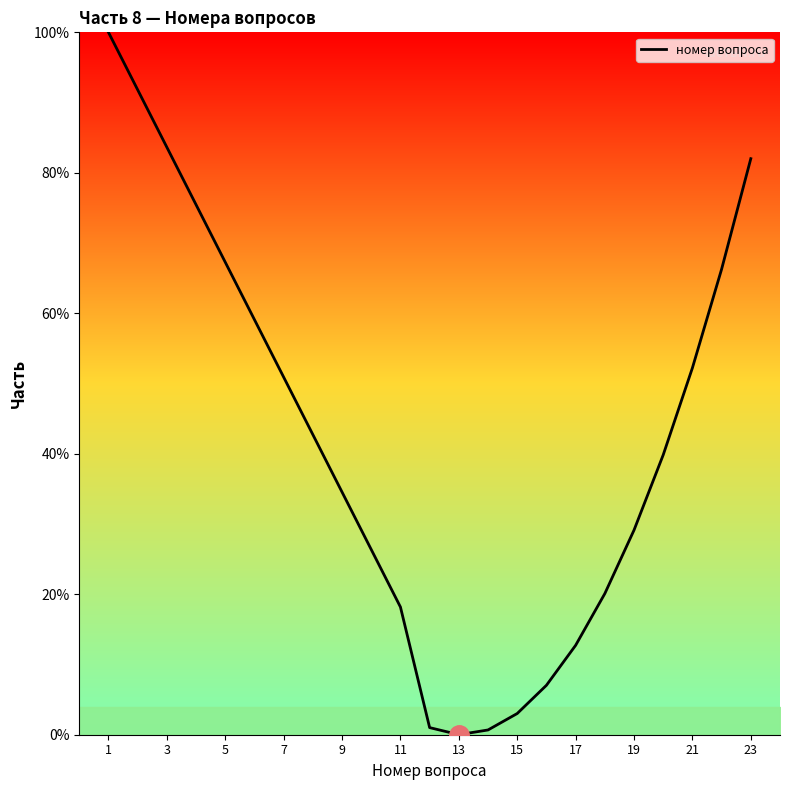

What is the greatest value displayed?

100.0